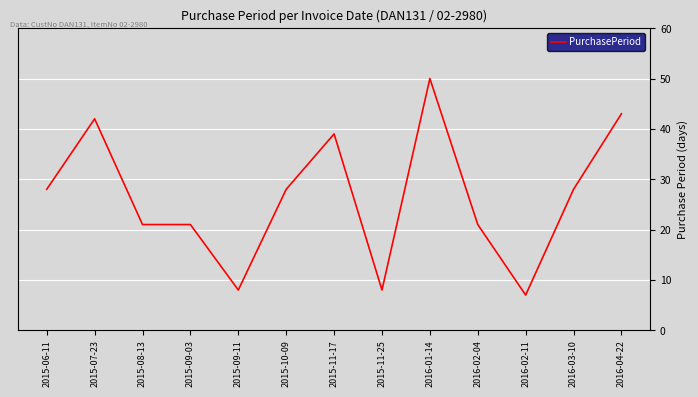

Reading left to right, extract all data points from this chart.

28	42	21	21	8	28	39	8	50	21	7	28	43